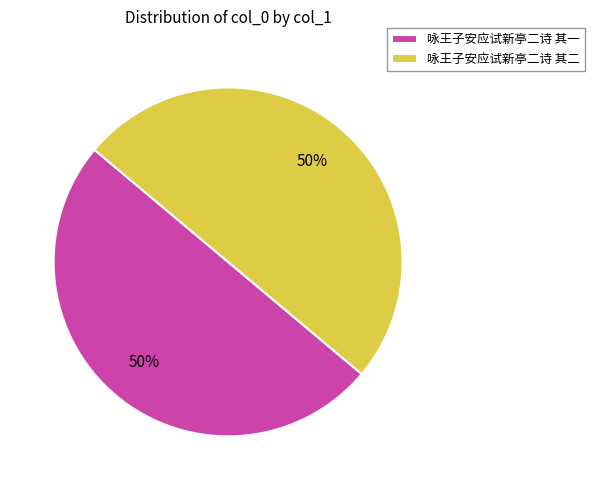

To the nearest percent, what percentage of the pie is 咏王子安应试新亭二诗 其一?

50%